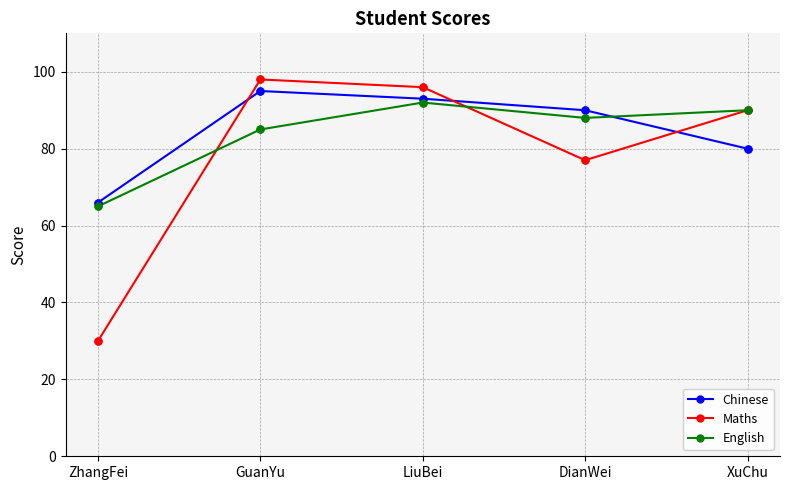

How many lines are shown in the chart?

3